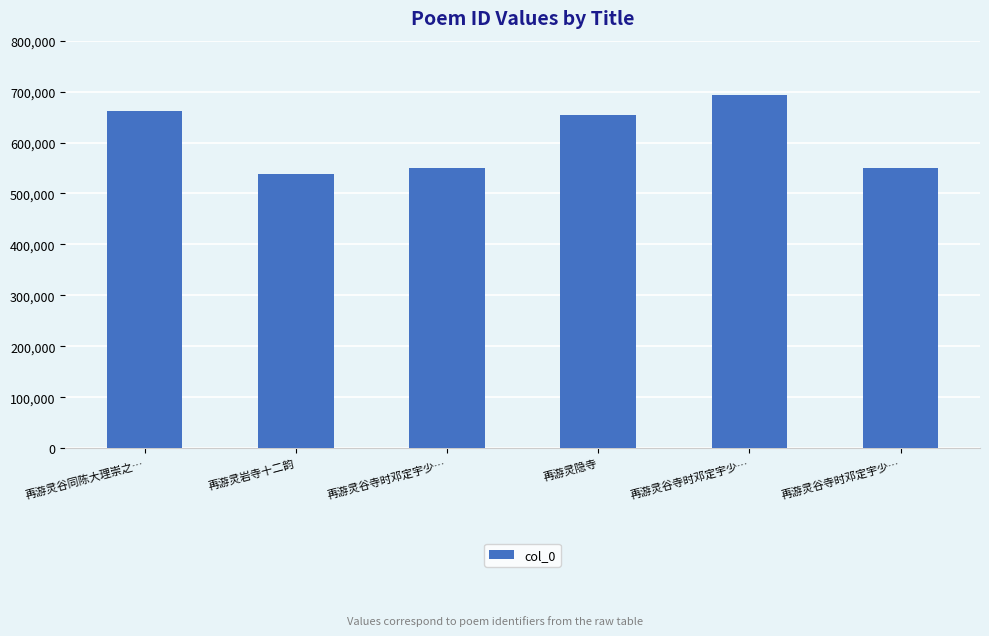

Count the number of categories in the chart.

6